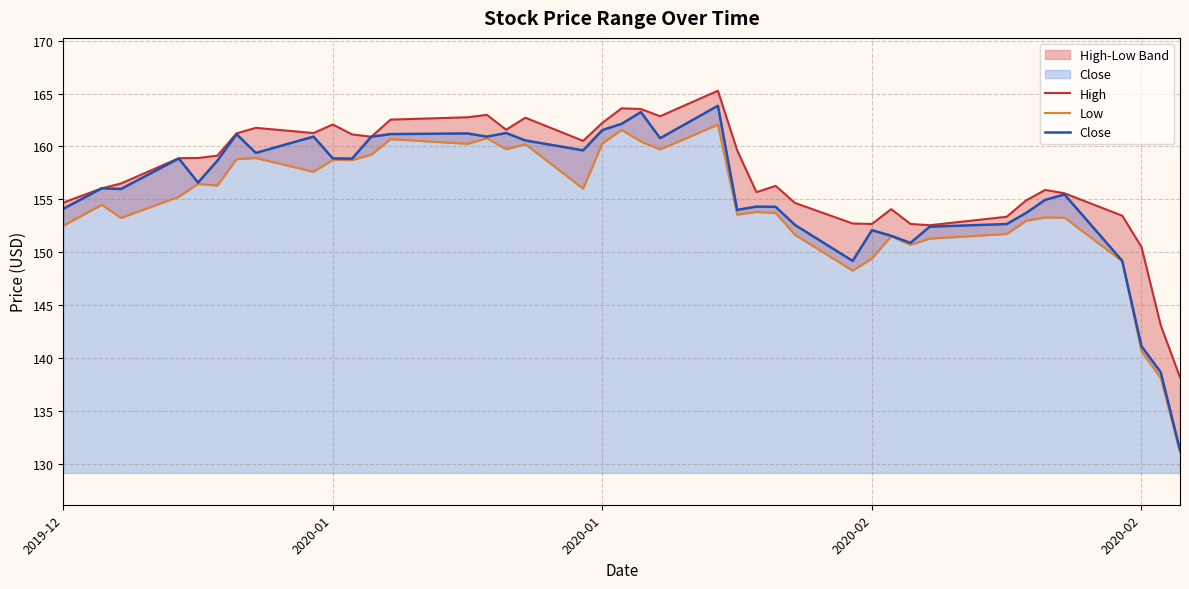

True or false: Close and High intersect in this chart.

False